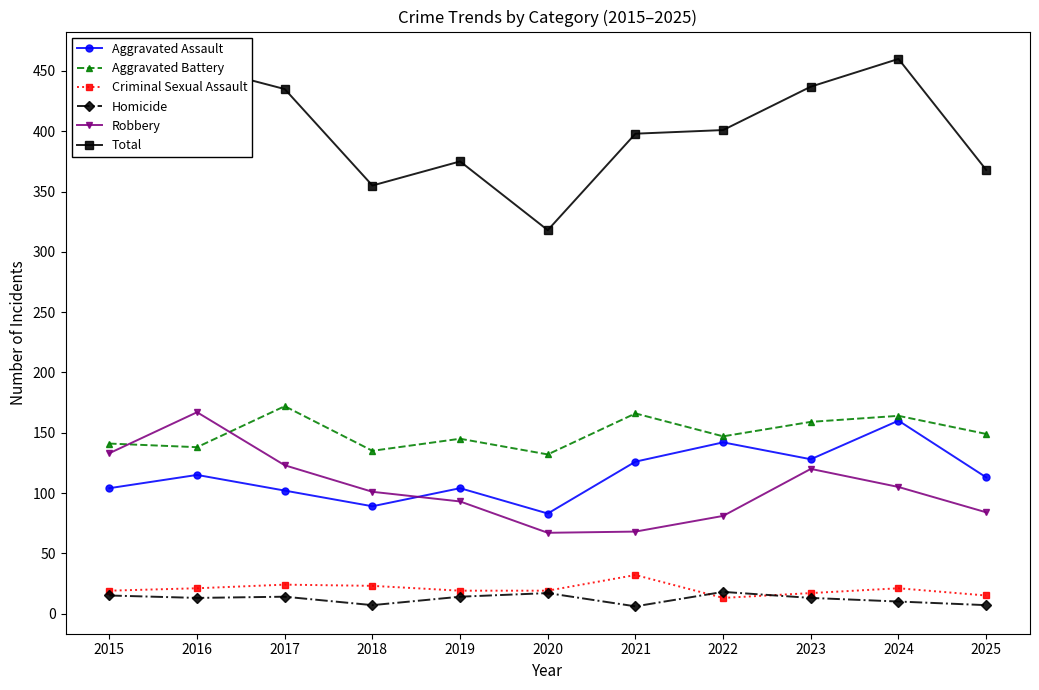

What is the difference between the maximum and minimum values in the Aggravated Assault series?

77